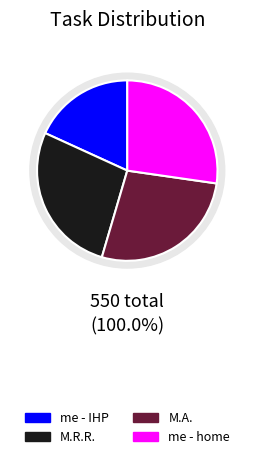

Is it true that M.A. is 27% of the pie?

True